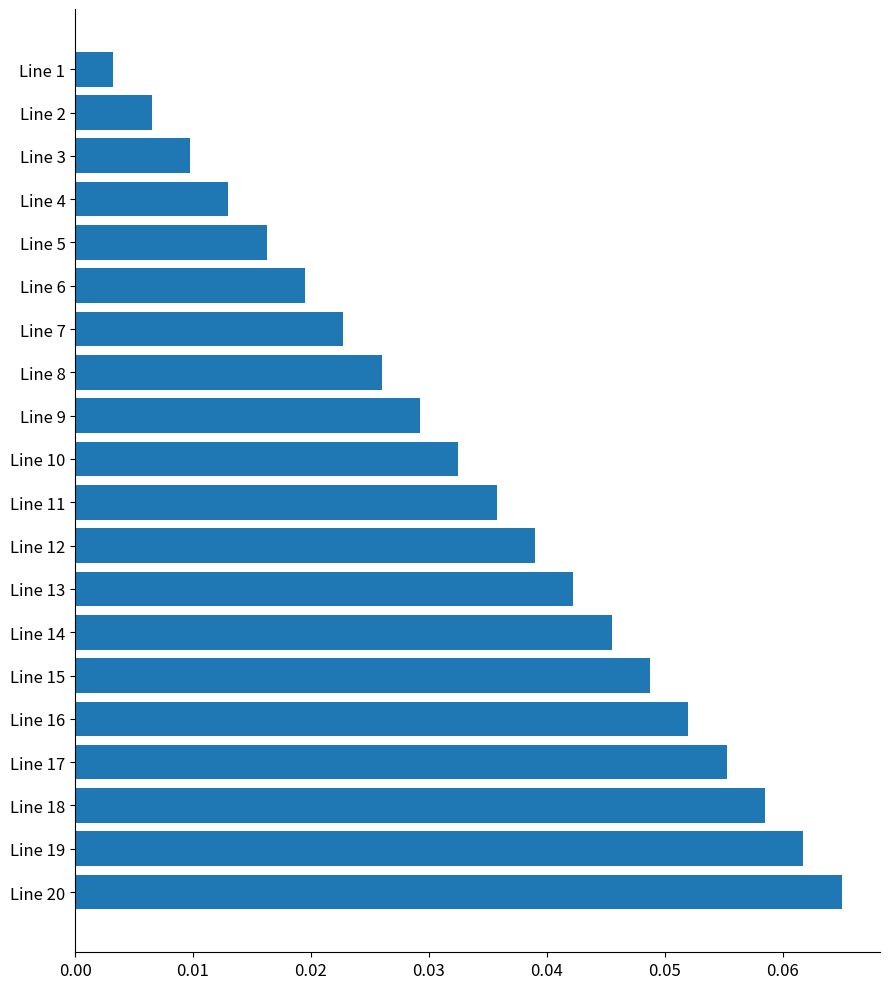

The chart shows a value of 0.0 at Line 19. True or false?

False